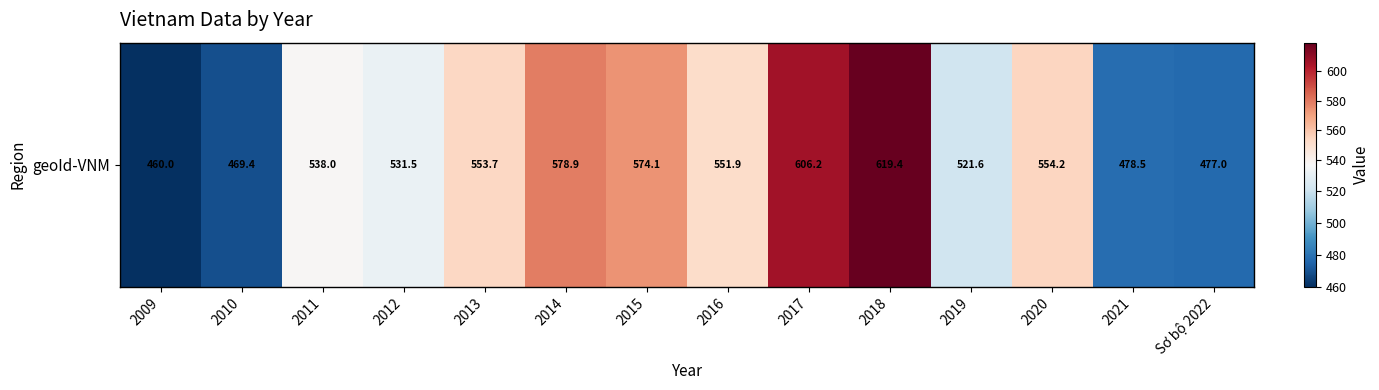

Reading left to right, what are all the values shown in this chart?

460.0	469.4	538.0	531.5	553.7	578.9	574.1	551.9	606.2	619.4	521.6	554.2	478.5	477.0